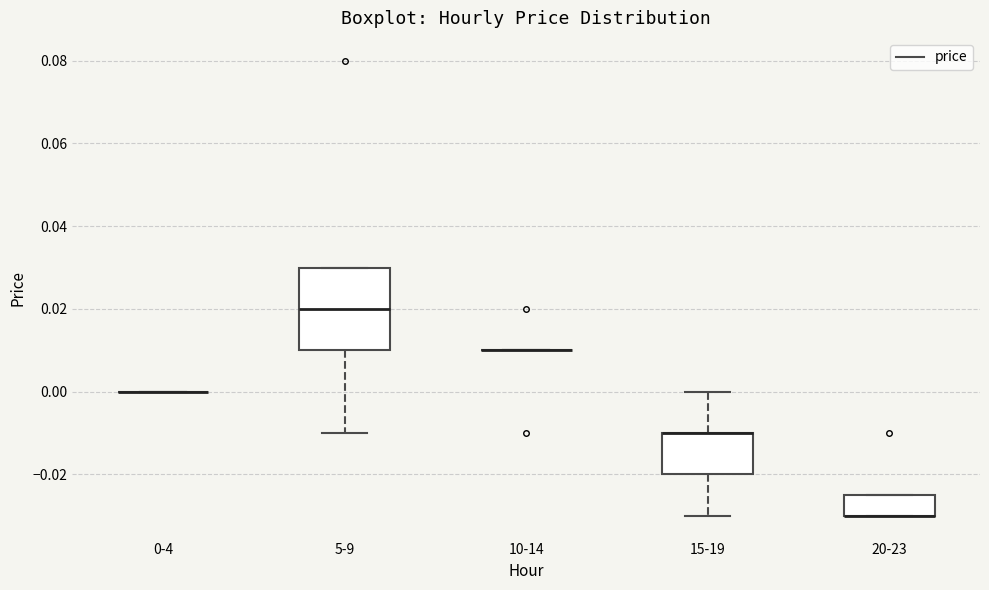

Which box is the tallest, from its lower edge to its upper edge?

5-9